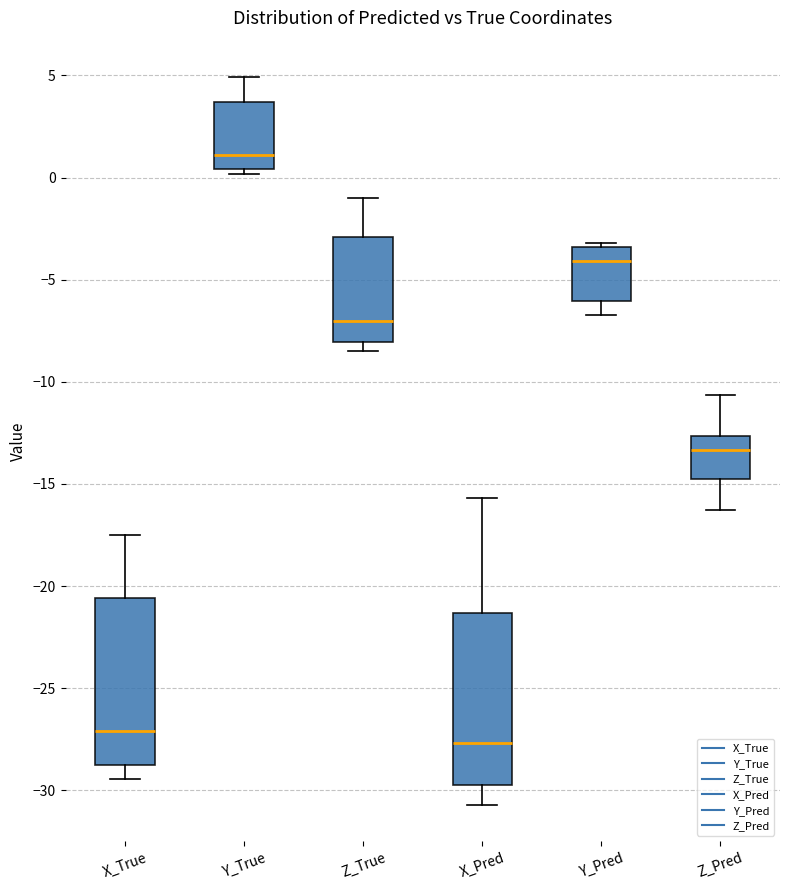

Reading left to right, read every box against the y-axis: the position of its median line, the range the box covers, and the ends of its whiskers. The values are not printed on the chart, so give them approximately, as read against the axis.

X_True: median -27.0, box -28.5 to -20.5, whiskers -29.5 to -17.5
Y_True: median 1.0, box 0.5 to 3.5, whiskers 0.0 to 5.0
Z_True: median -7.0, box -8.0 to -3.0, whiskers -8.5 to -1.0
X_Pred: median -27.5, box -29.5 to -21.5, whiskers -30.5 to -15.5
Y_Pred: median -4.0, box -6.0 to -3.5, whiskers -6.5 to -3.0
Z_Pred: median -13.5, box -15.0 to -12.5, whiskers -16.5 to -10.5